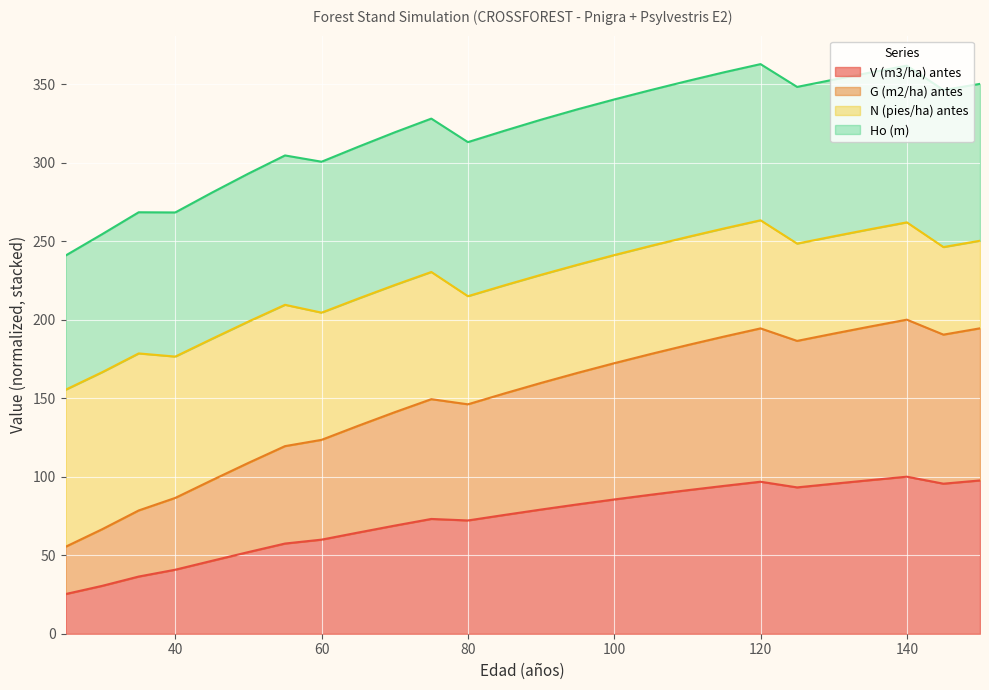

At how many categories does at least one series exceed 41?

26